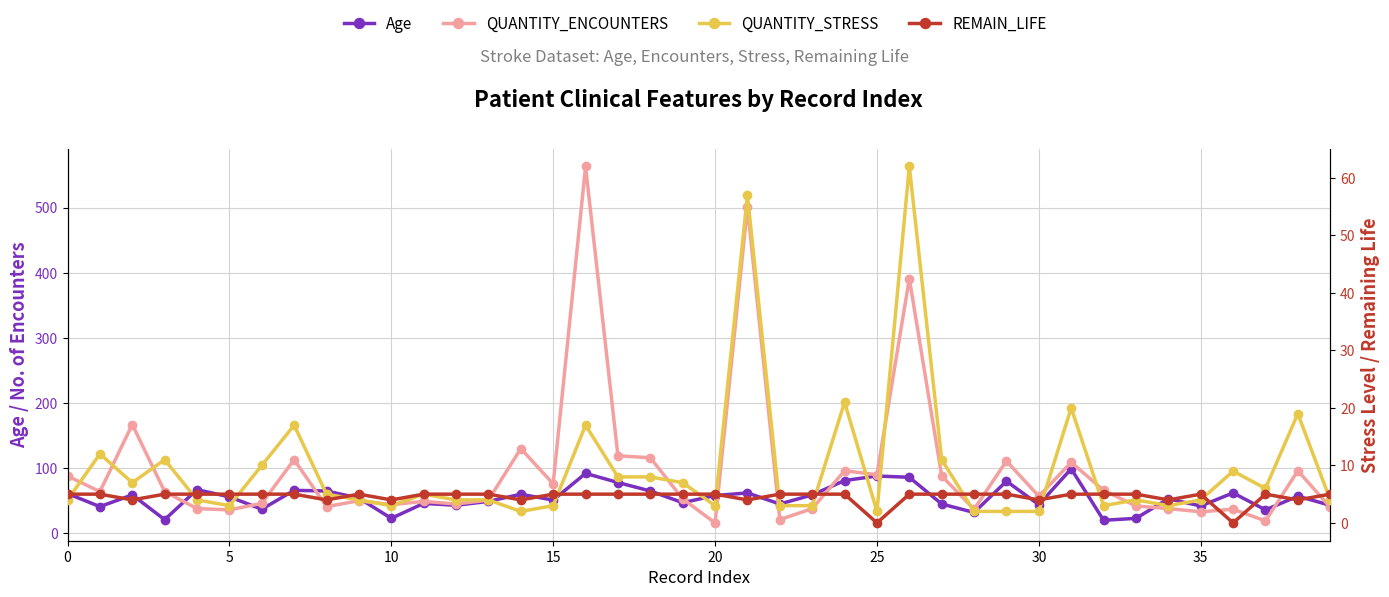

Does the chart have visible grid lines?

Yes